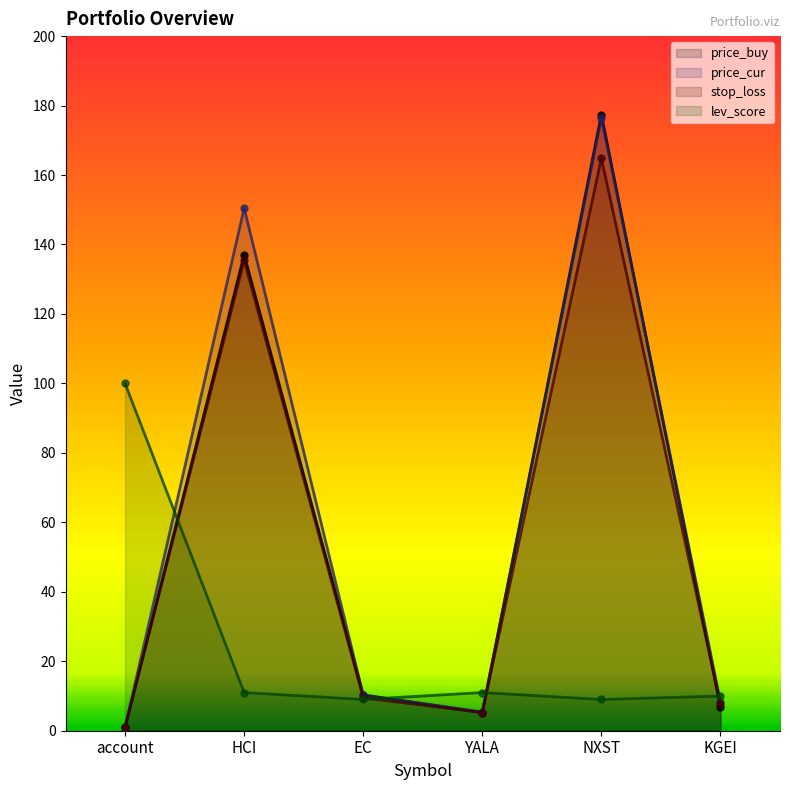

What value does the stop_loss series have at EC?

9.4